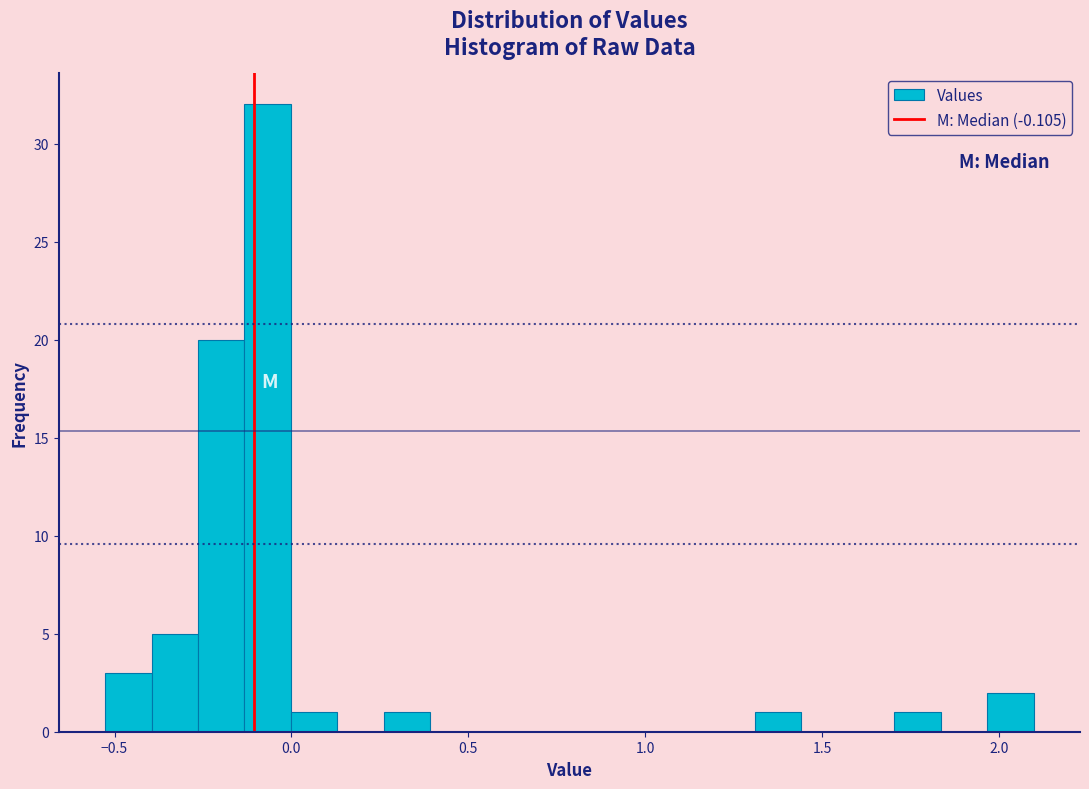

Around what value on the x-axis is the tallest bar? Give the approximate position of its centre, as read against the axis.

-0.05